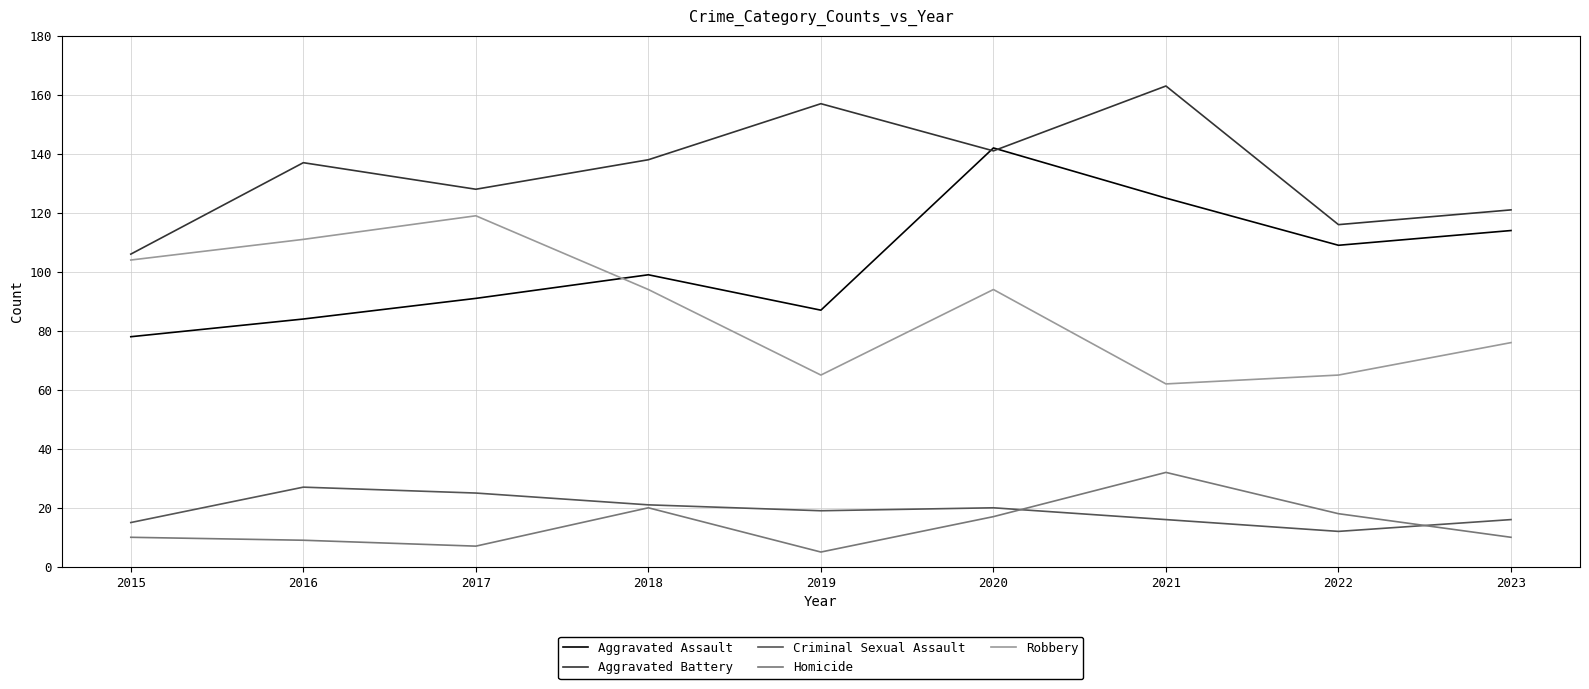

What is the difference between the highest and lowest values at 2021?

147